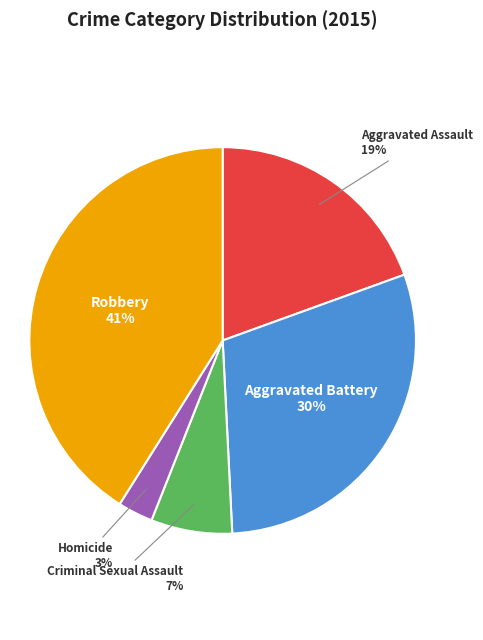

True or false: Aggravated Battery accounts for 45% of the total.

False